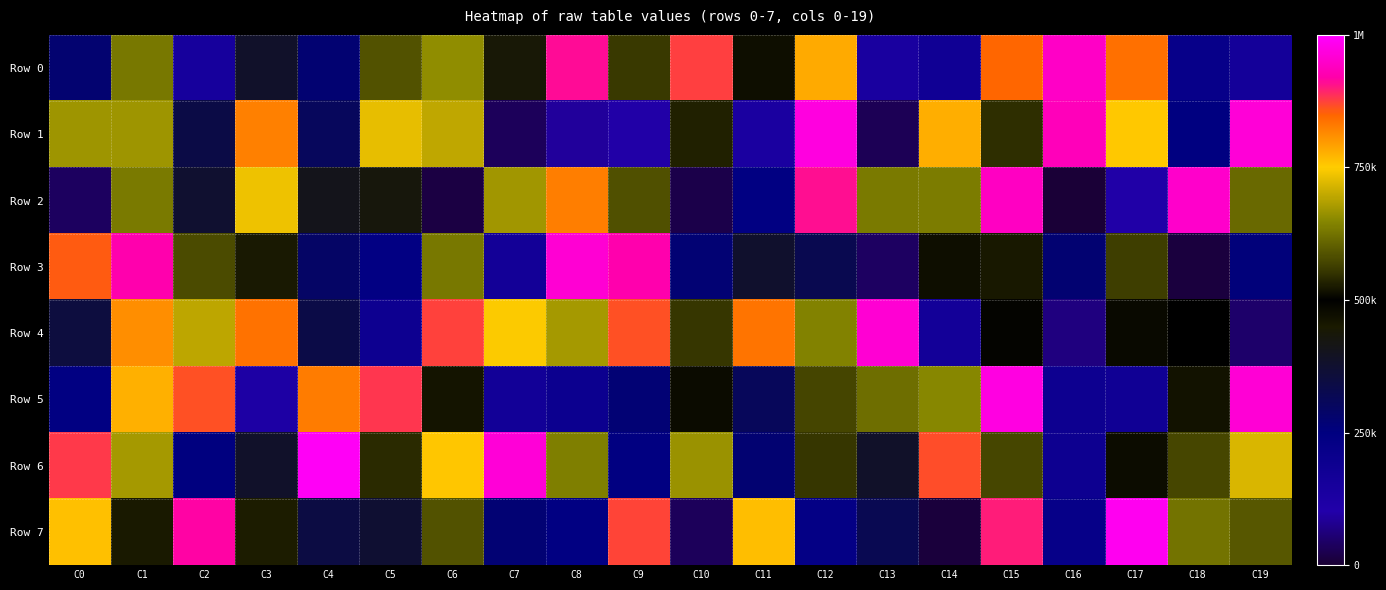

How many data points does each series have?

20